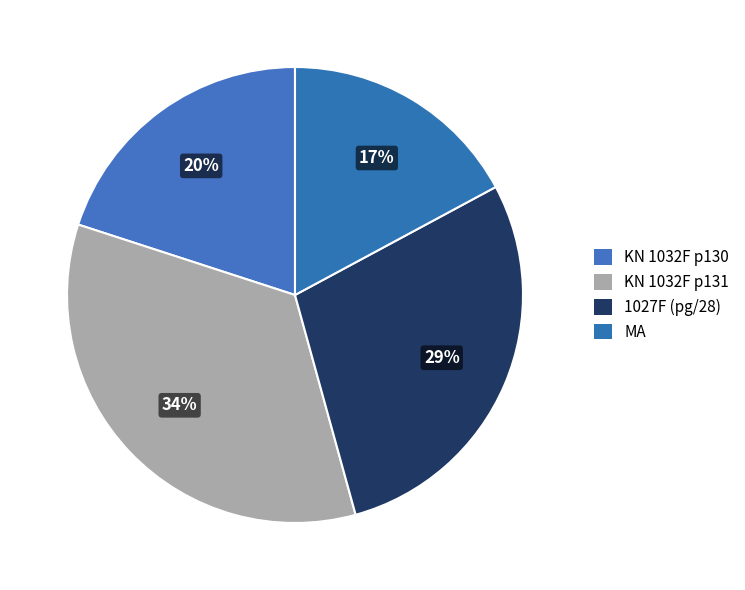

Count the number of slices in the pie.

4